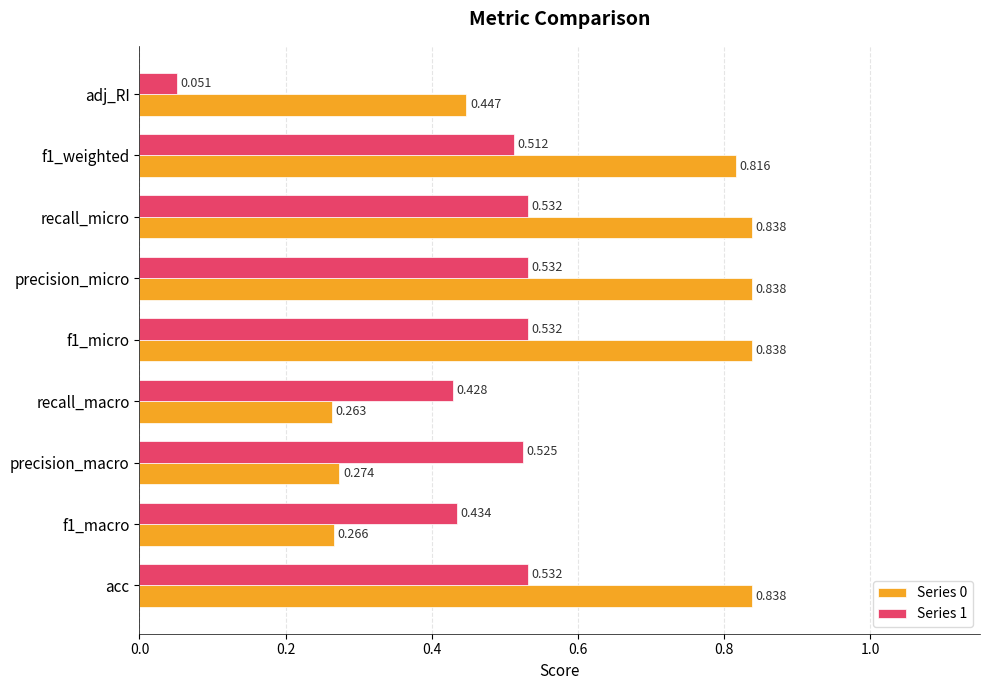

Is the value of Series 1 at precision_macro greater than the value of Series 0 at f1_macro?

Yes